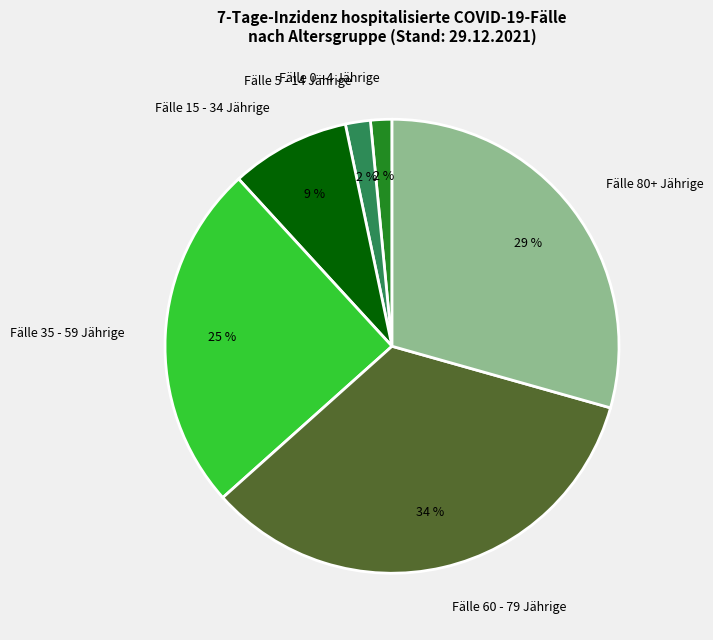

Is the sum of Fälle 15 - 34 Jährige and Fälle 5 - 14 Jährige greater than half?

No